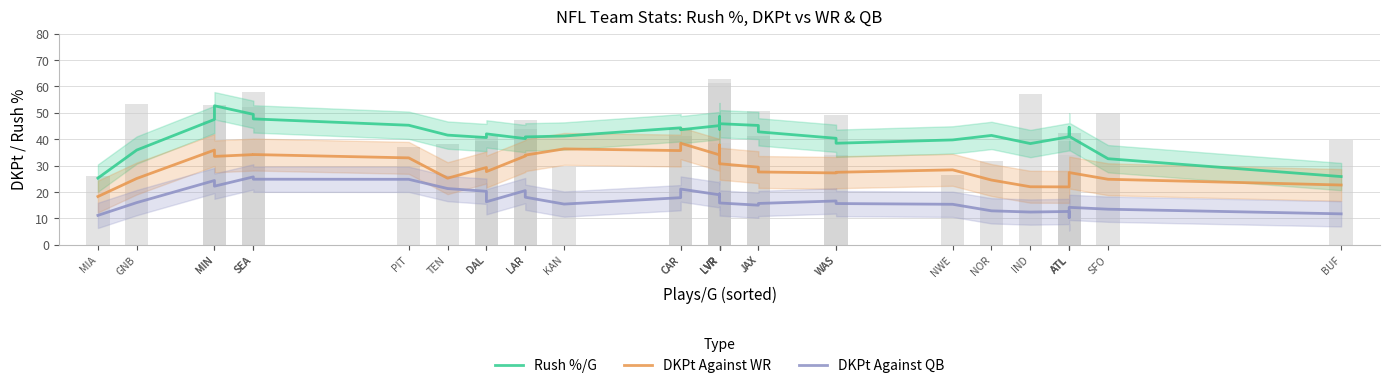

Which category has the highest value across all series?

MIN